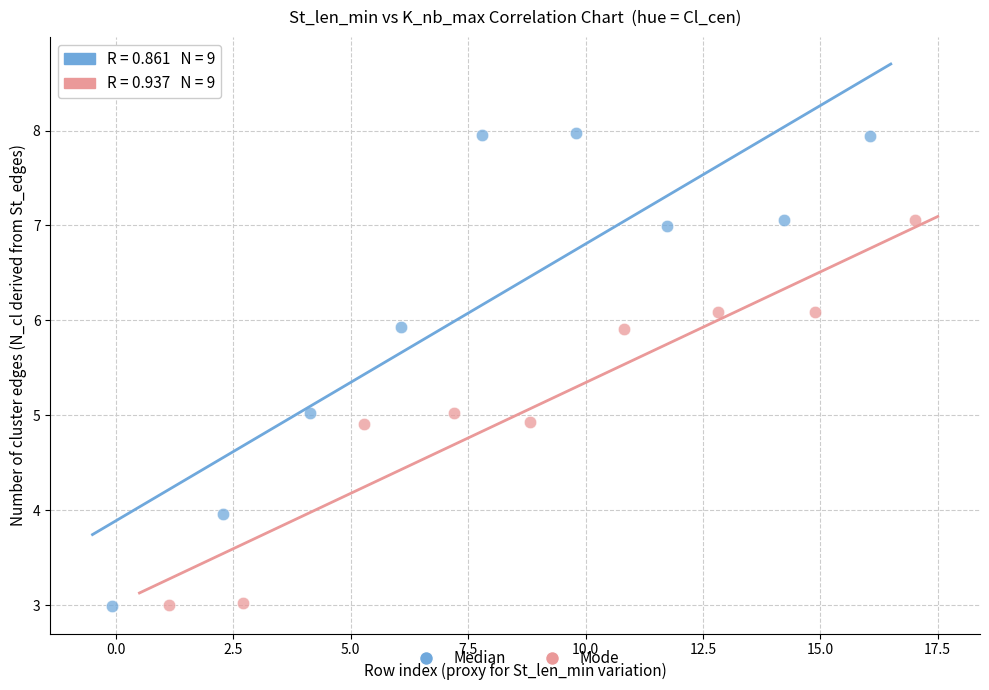

Which series has the largest Y range (max minus min)?

Median